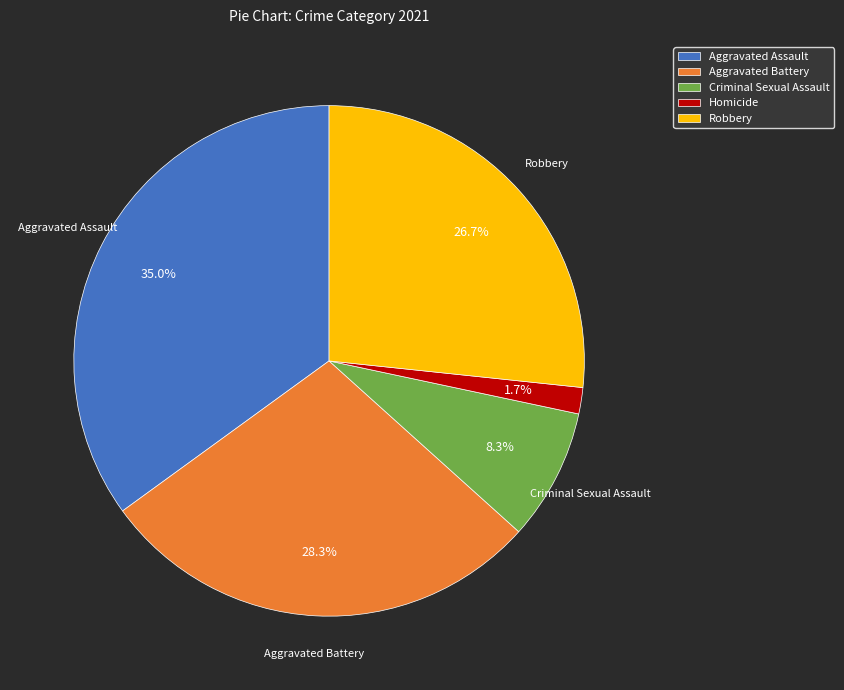

Count the number of slices in the pie.

5